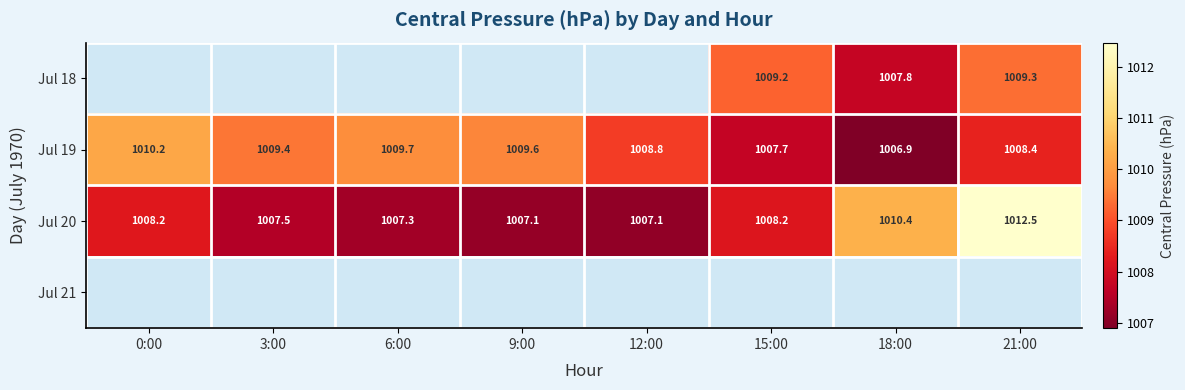

How many data points does each series have?

8